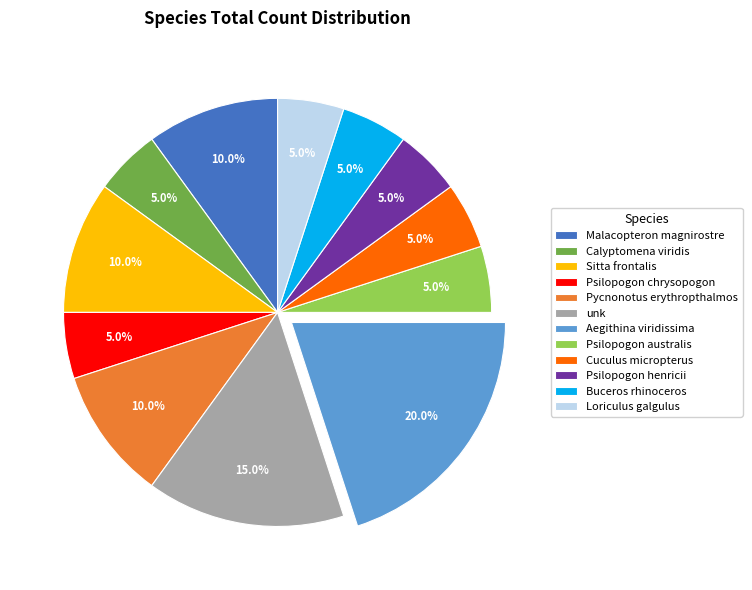

Do Sitta frontalis and unk together represent more than half of the pie?

No